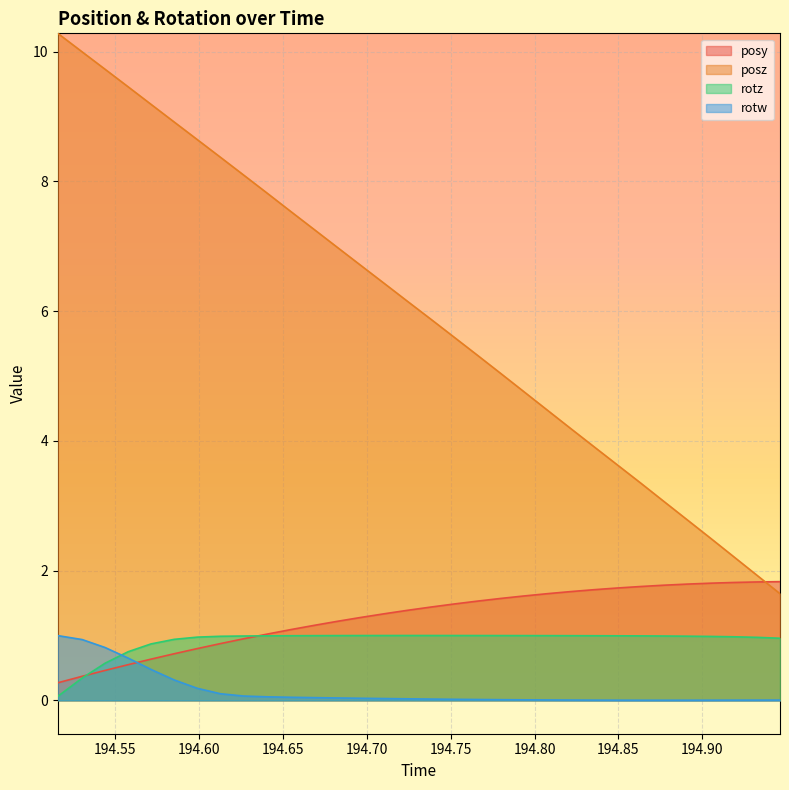

List the labels in order of rotz value, smallest first.

194.516, 194.5305, 194.5441, 194.5579, 194.5715, 194.5854, 194.9462, 194.9325, 194.5991, 194.9186, 194.9048, 194.6129, 194.891, 194.6267, 194.8768, 194.8632, 194.641, 194.849, 194.8353, 194.655, 194.8215, 194.6691, 194.8076, 194.7932, 194.6825, 194.7794, 194.6964, 194.7654, 194.7521, 194.7107, 194.7382, 194.7242